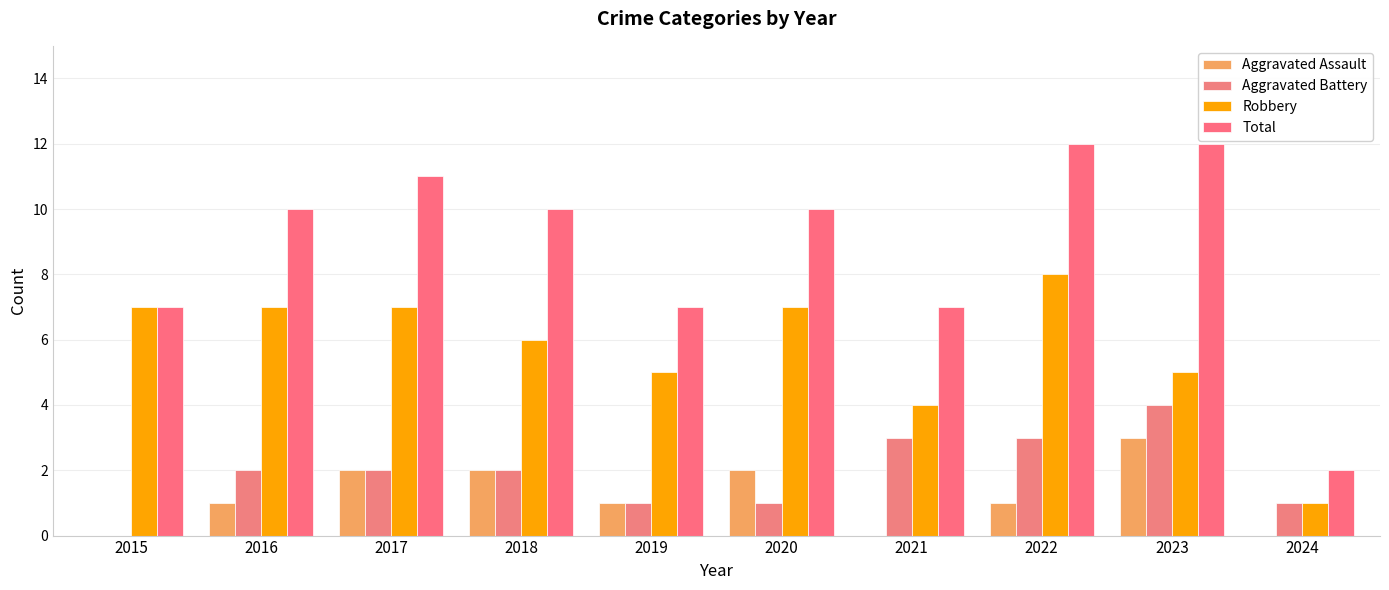

Rank the series by their maximum value, from lowest to highest.

Aggravated Assault, Aggravated Battery, Robbery, Total